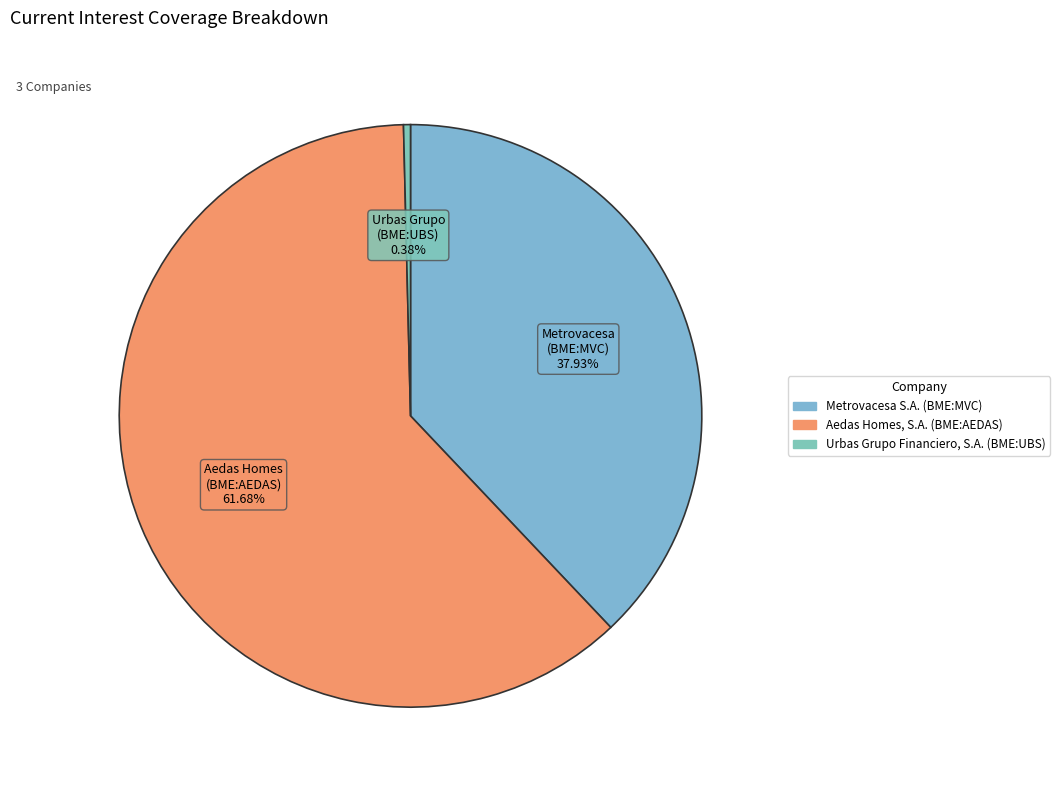

To the nearest percent, what is the average slice percentage?

33%